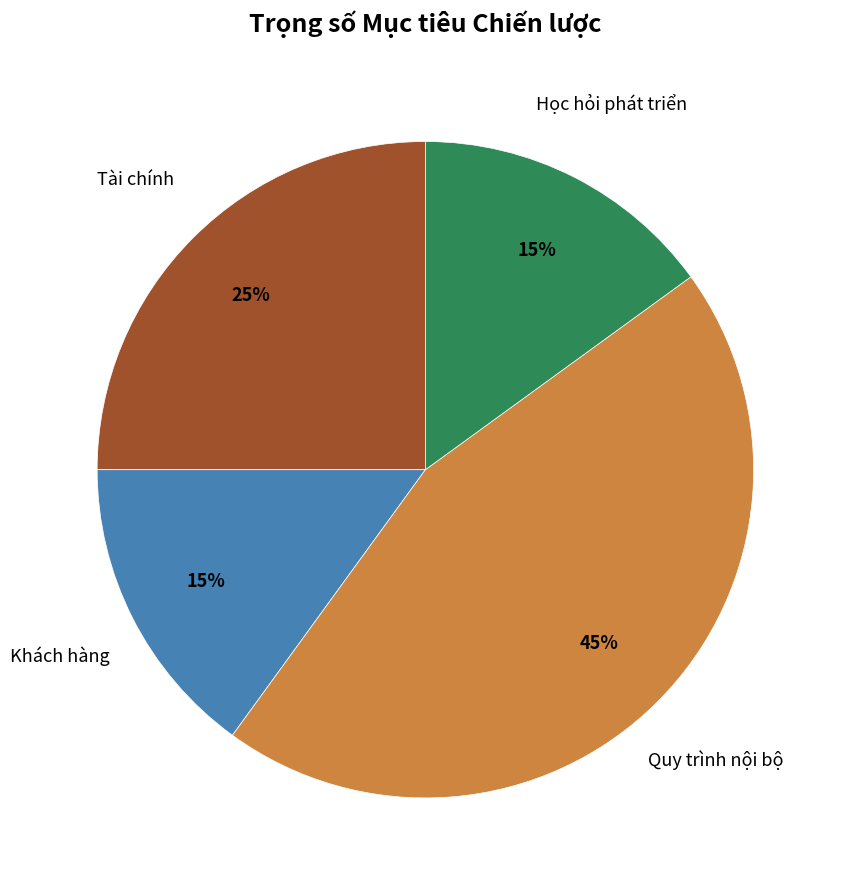

Does any single category account for the majority?

No